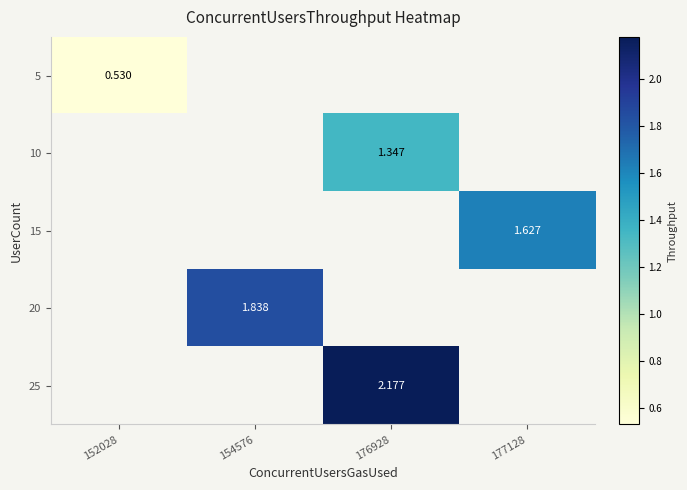

True or false: 5 has a value of 0.5 at 152028.

True